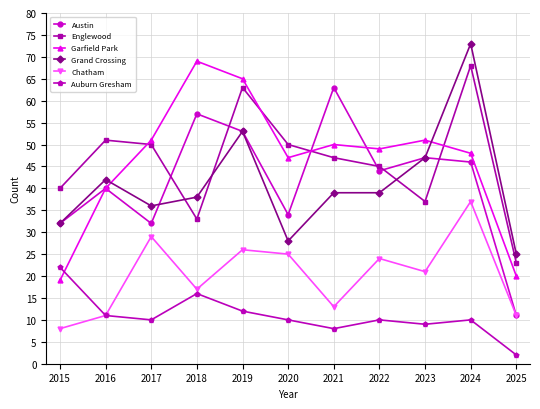

How many values in the Grand Crossing series are below 39?

5